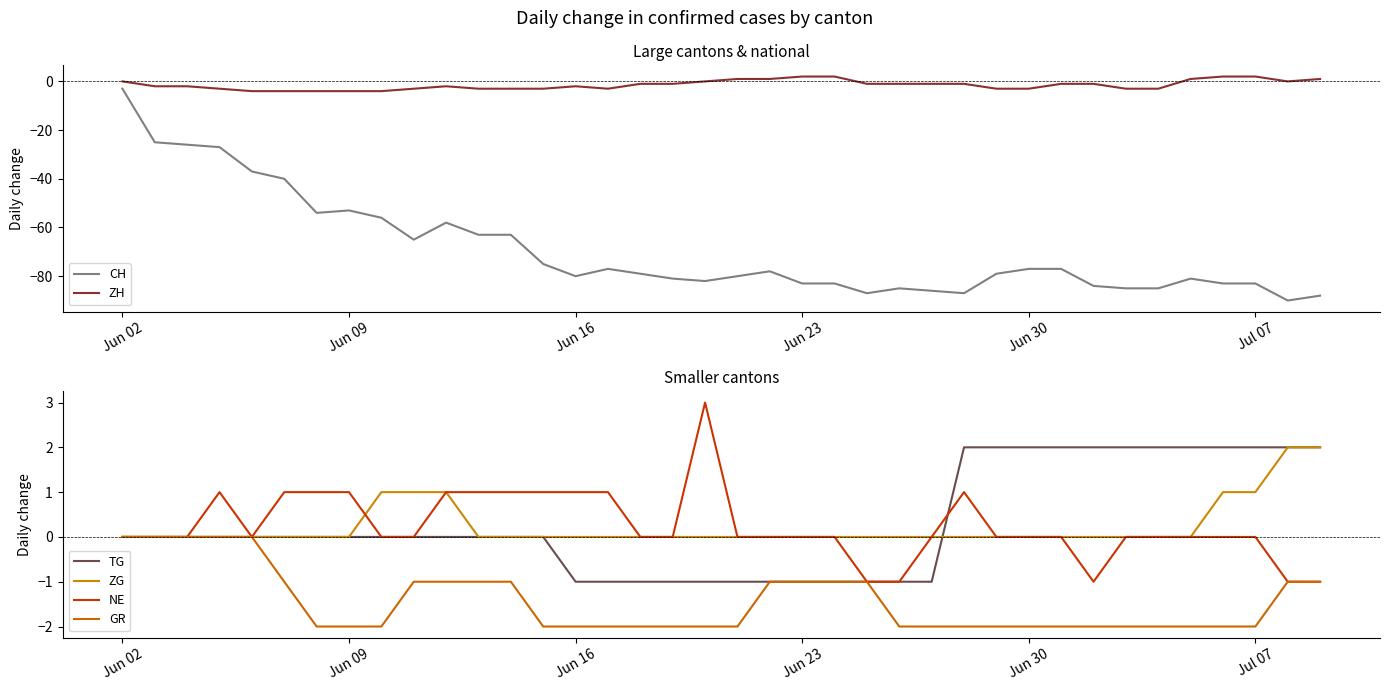

Reading right to left, list all the values displayed in this chart.

CH: -88	-90	-83	-83	-81	-85	-85	-84	-77	-77	-79	-87	-86	-85	-87	-83	-83	-78	-80	-82	-81	-79	-77	-80	-75	-63	-63	-58	-65	-56	-53	-54	-40	-37	-27	-26	-25	-3
ZH: 1	0	2	2	1	-3	-3	-1	-1	-3	-3	-1	-1	-1	-1	2	2	1	1	0	-1	-1	-3	-2	-3	-3	-3	-2	-3	-4	-4	-4	-4	-4	-3	-2	-2	0
TG: 2	2	2	2	2	2	2	2	2	2	2	2	-1	-1	-1	-1	-1	-1	-1	-1	-1	-1	-1	-1	0	0	0	0	0	0	0	0	0	0	0	0	0	0
ZG: 2	2	1	1	0	0	0	0	0	0	0	0	0	0	0	0	0	0	0	0	0	0	0	0	0	0	0	1	1	1	0	0	0	0	0	0	0	0
NE: -1	-1	0	0	0	0	0	-1	0	0	0	1	0	-1	-1	0	0	0	0	3	0	0	1	1	1	1	1	1	0	0	1	1	1	0	1	0	0	0
GR: -1	-1	-2	-2	-2	-2	-2	-2	-2	-2	-2	-2	-2	-2	-1	-1	-1	-1	-2	-2	-2	-2	-2	-2	-2	-1	-1	-1	-1	-2	-2	-2	-1	0	0	0	0	0